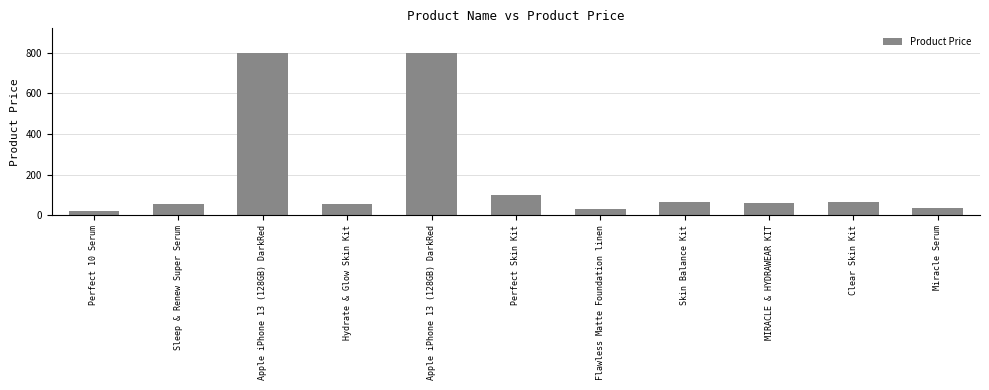

Approximately how many times larger is the value at Apple iPhone 13 (128GB) DarkRed compared to Clear Skin Kit?

12.3